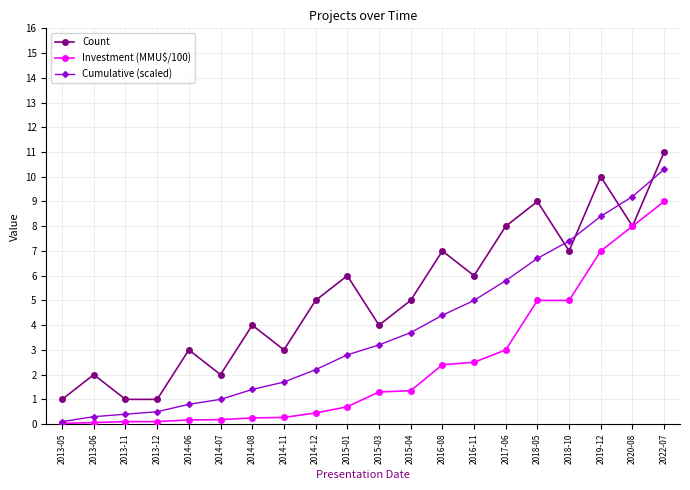

What is the value of the Count point at the 1st from the left?

1.0